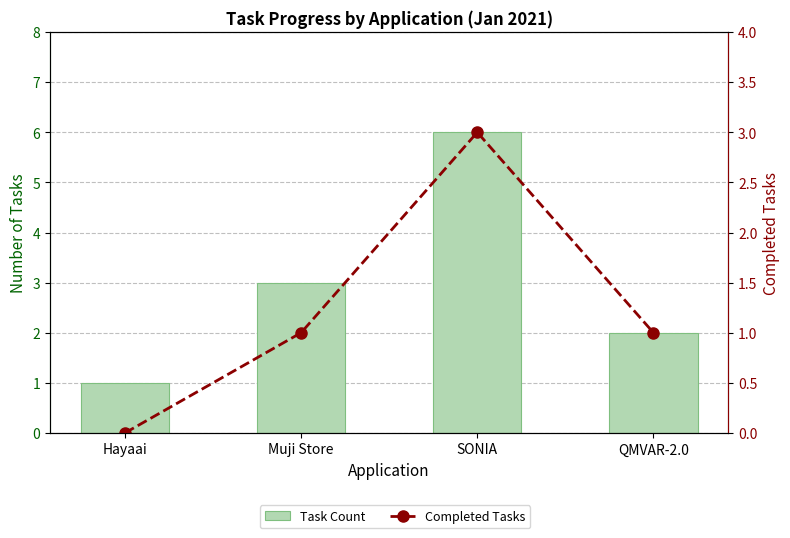

Reading left to right, list all the values displayed in this chart.

Task Count: Hayaai=1	Muji Store=3	SONIA=6	QMVAR-2.0=2
Completed Tasks: Hayaai=0	Muji Store=1	SONIA=3	QMVAR-2.0=1